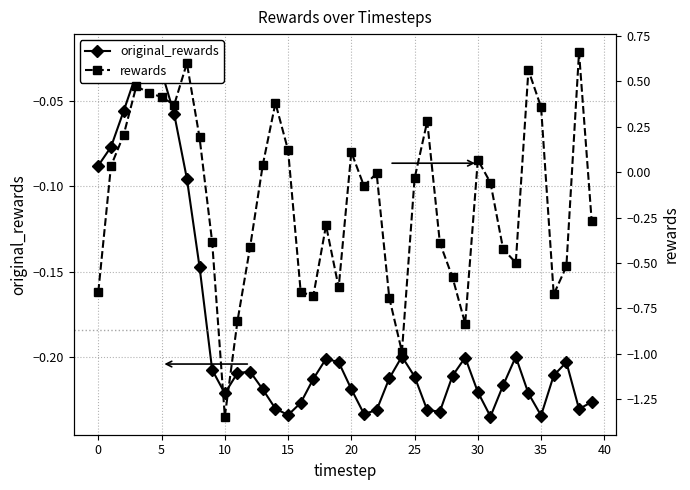

What is the label of the 37th point from the left?

36